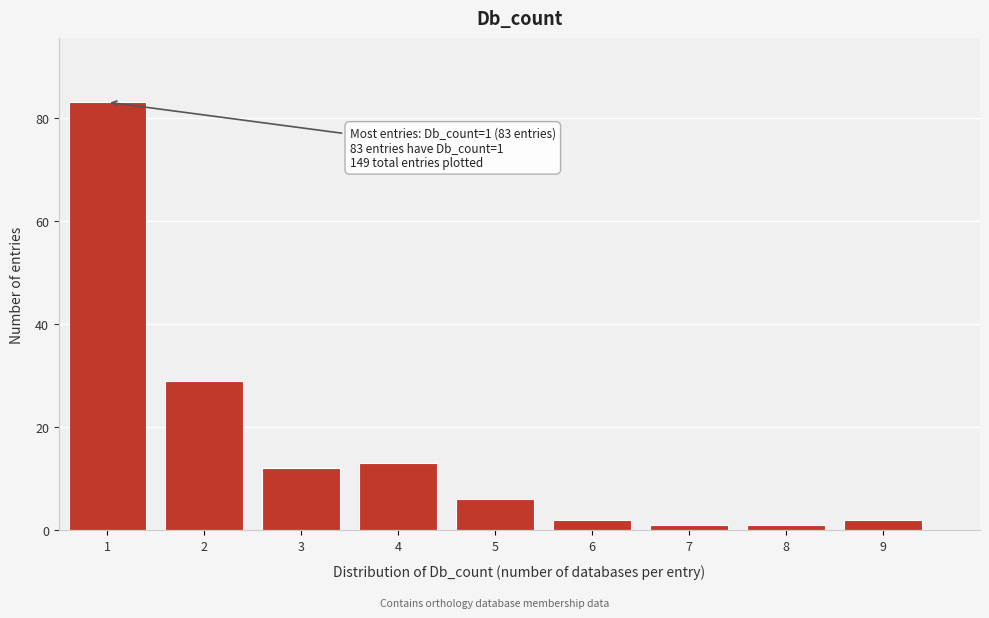

Which range on the x-axis has the tallest bar?

0.5 to 1.5